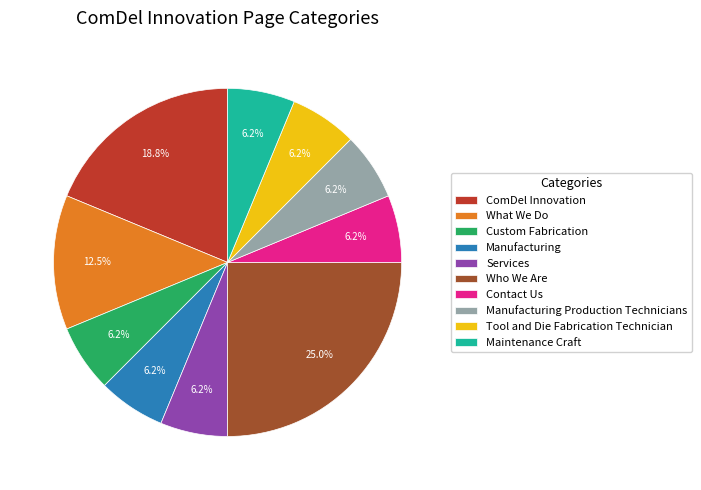

Does Custom Fabrication account for over 50% of the chart?

No